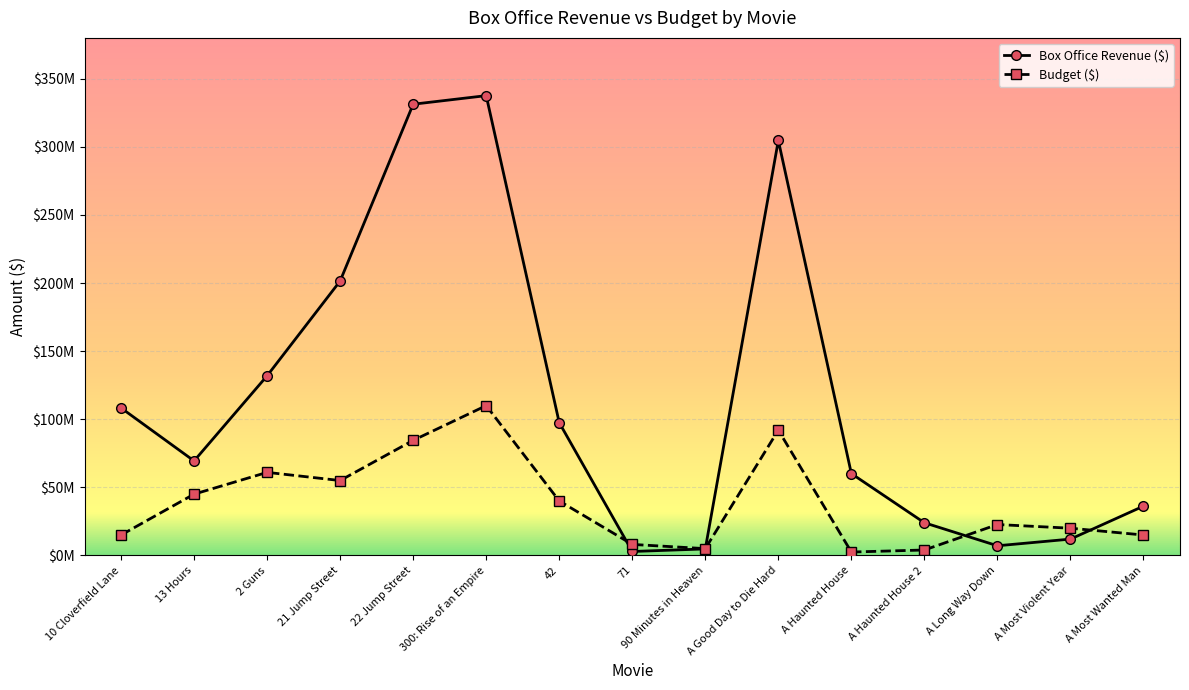

The value of Budget ($) at A Long Way Down is 22700000. True or false?

True